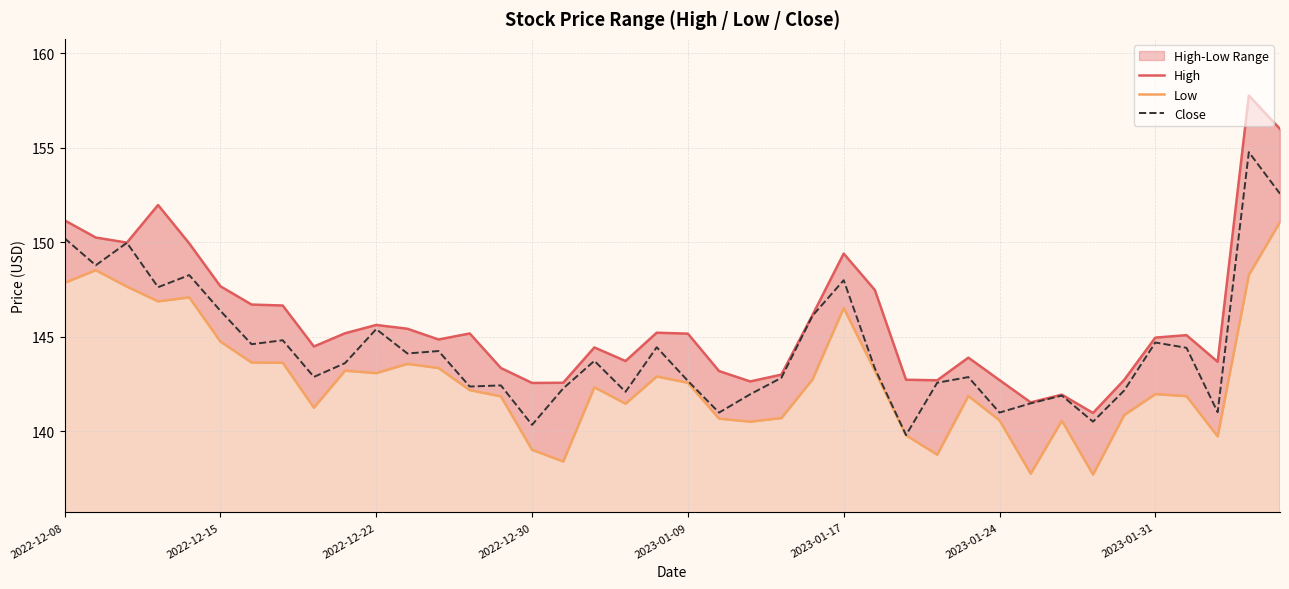

What is the difference between the High values at 10 and 2022-12-22?

4.4